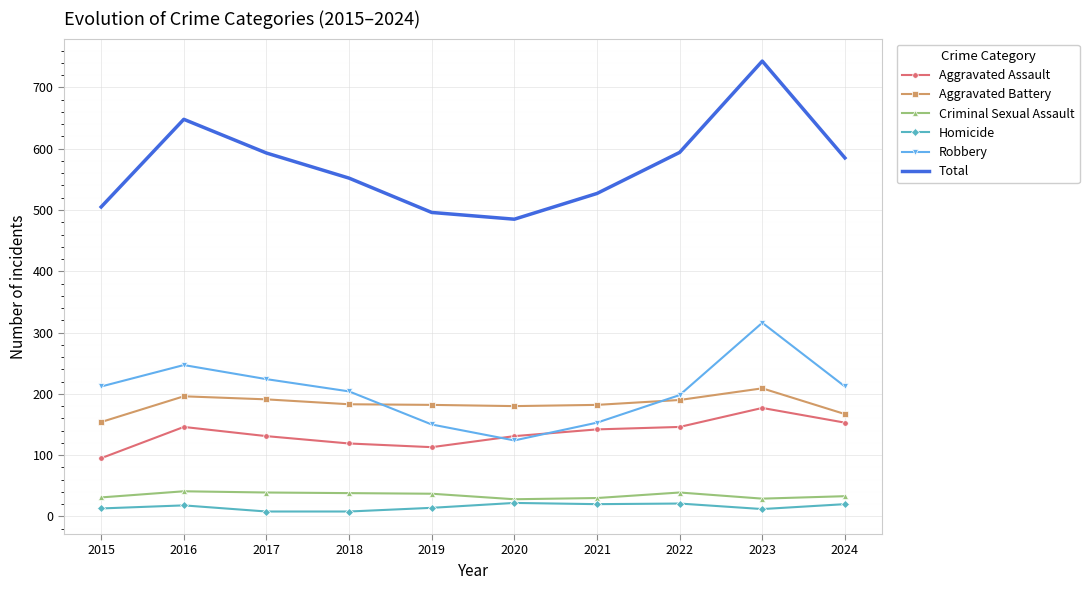

Which series changed the most between 2017 and 2021?

Robbery